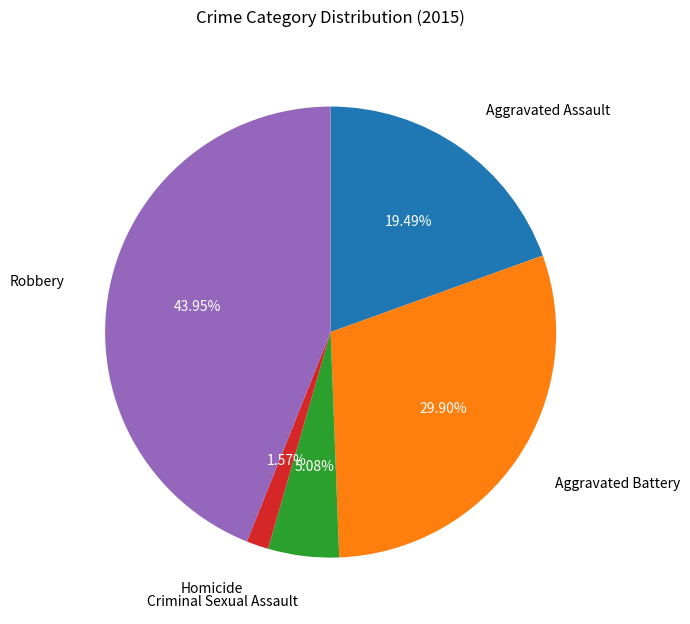

Rank the categories by value from highest to lowest.

Robbery, Aggravated Battery, Aggravated Assault, Criminal Sexual Assault, Homicide